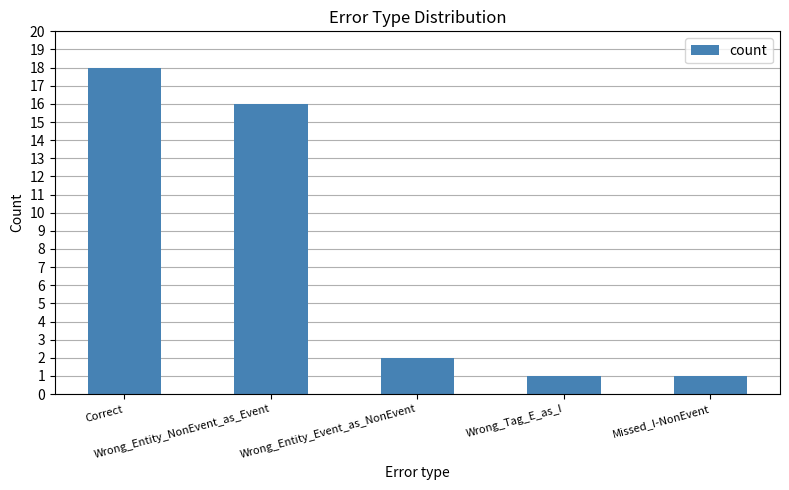

What is the difference between the maximum and minimum values?

17